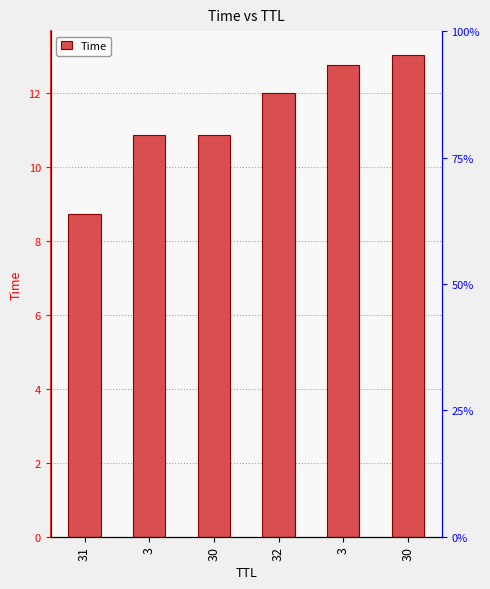

List the labels in order of value, smallest first.

31, 3, 30, 32, 3, 30